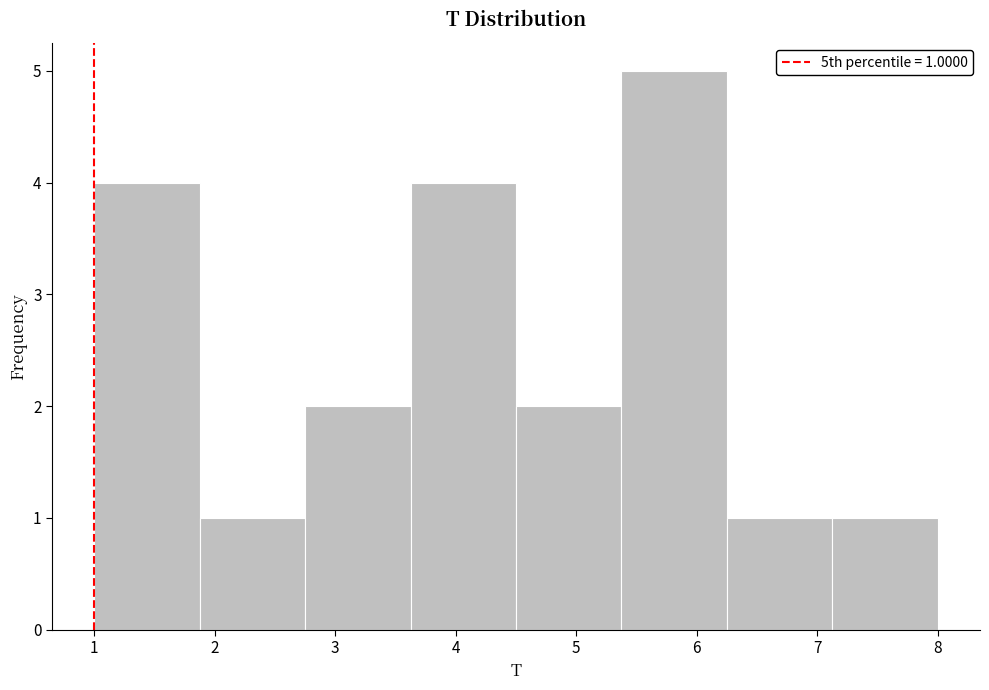

Over which range of the x-axis is the bar tallest?

5.4 to 6.3